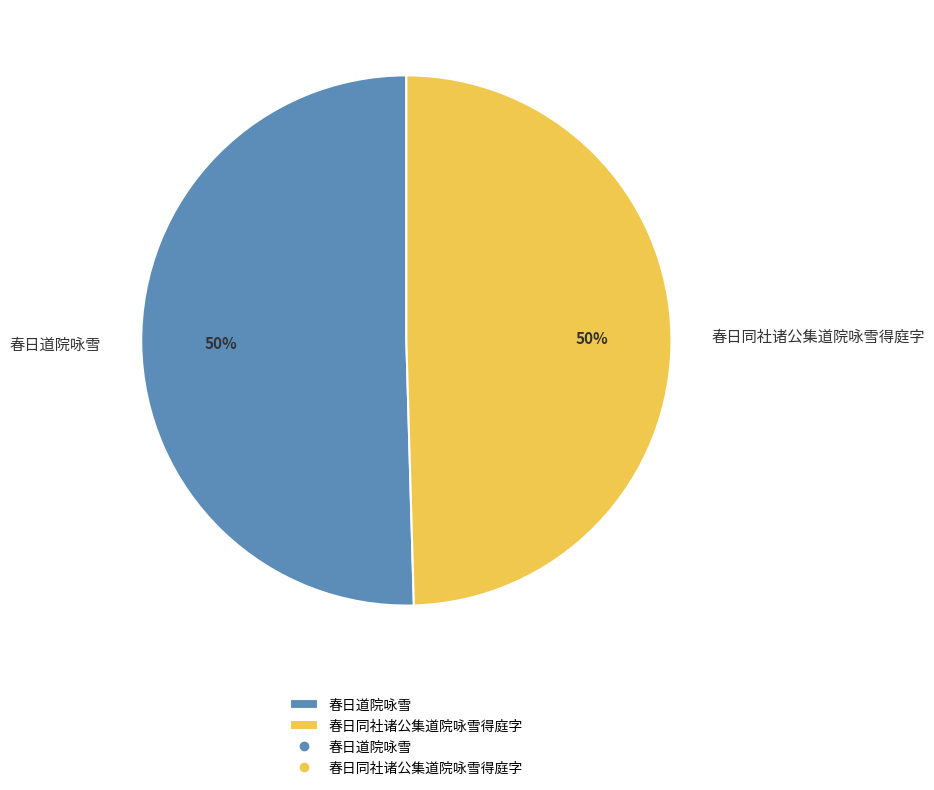

What percentage is the 春日同社诸公集道院咏雪得庭字 slice, to the nearest percent?

50%